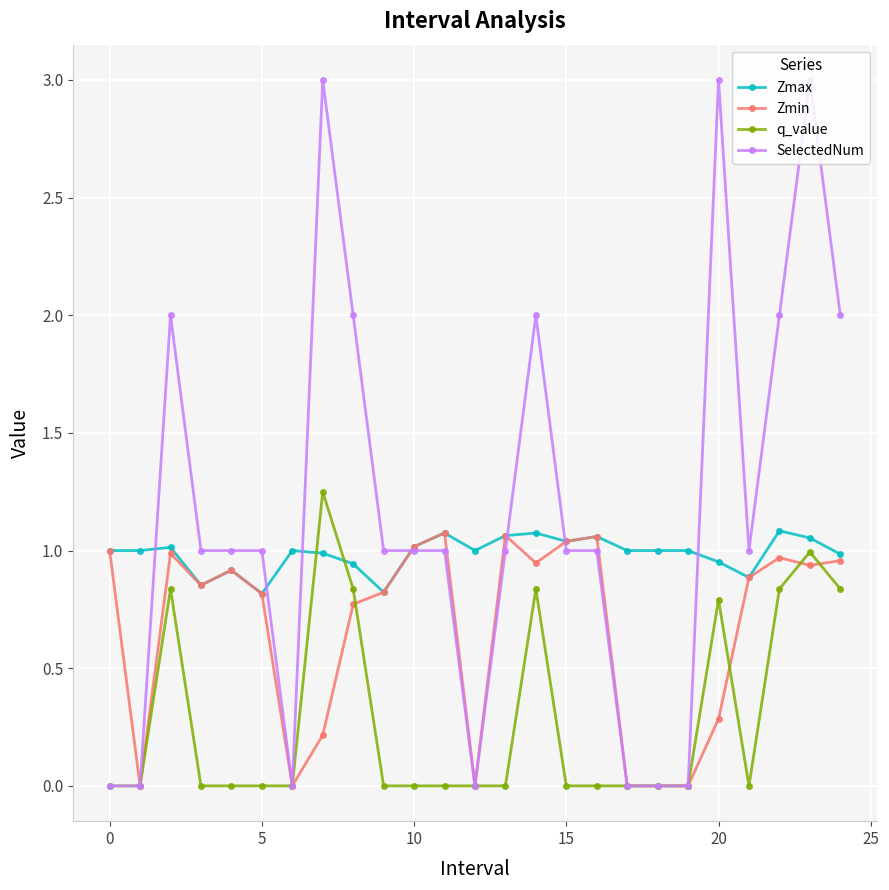

Which series has the largest range (max minus min)?

SelectedNum